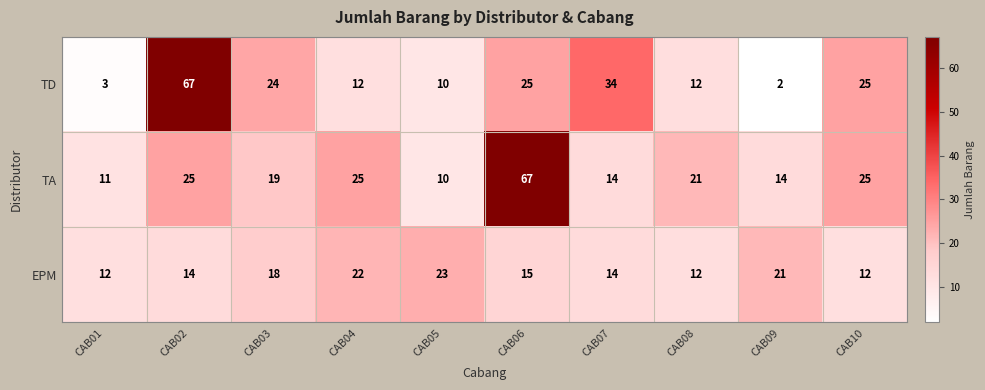

Reading left to right, what are all the values shown in this chart?

TD: 3	67	24	12	10	25	34	12	2	25
TA: 11	25	19	25	10	67	14	21	14	25
EPM: 12	14	18	22	23	15	14	12	21	12